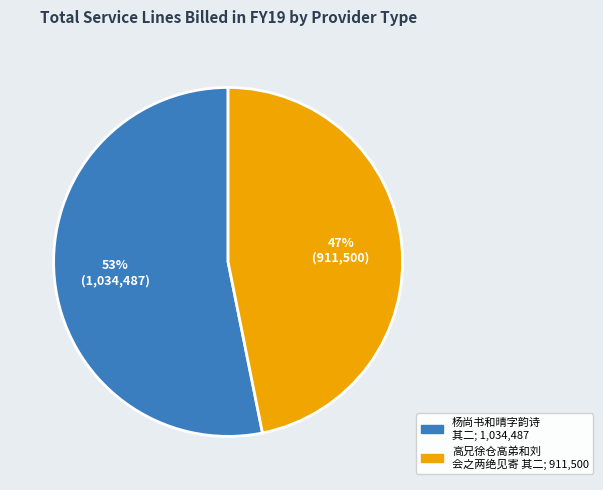

To the nearest percent, what is the average slice percentage?

50%